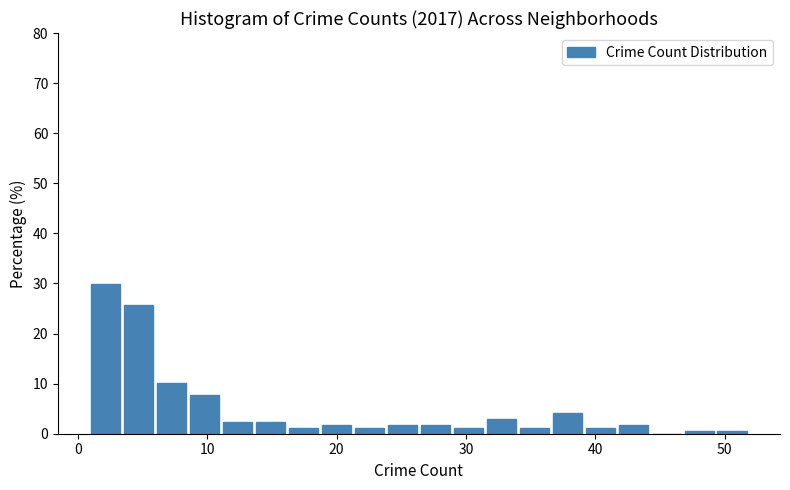

Around what value on the x-axis is the tallest bar? Give the approximate position of its centre, as read against the axis.

2